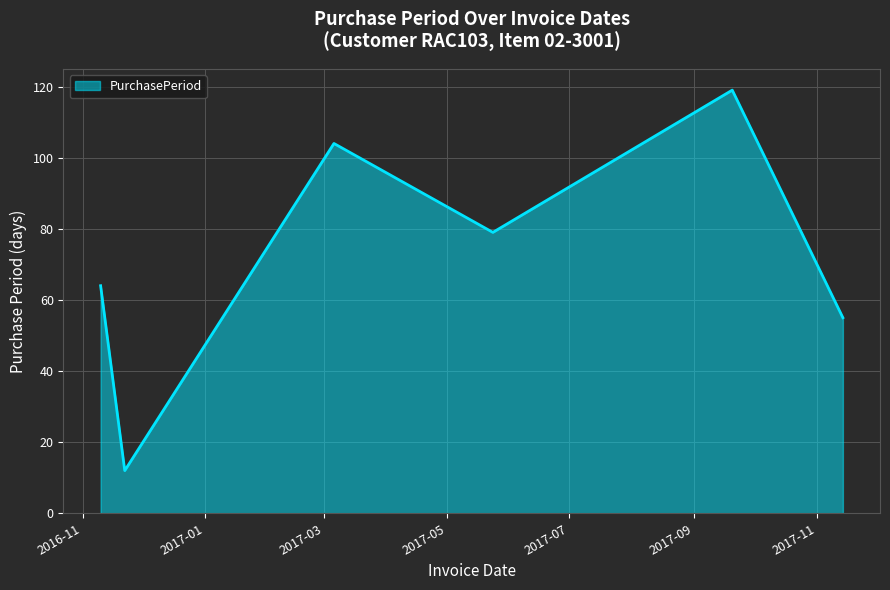

What is the sum of all values?

433